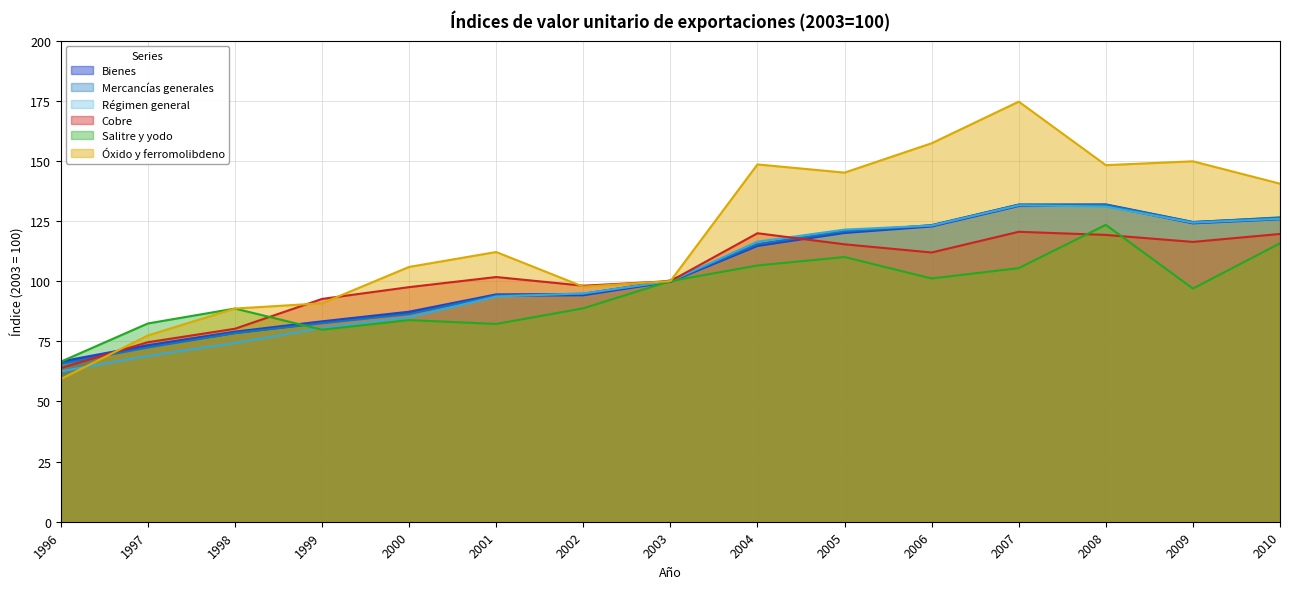

How many times do Salitre y yodo and Cobre cross each other?

3